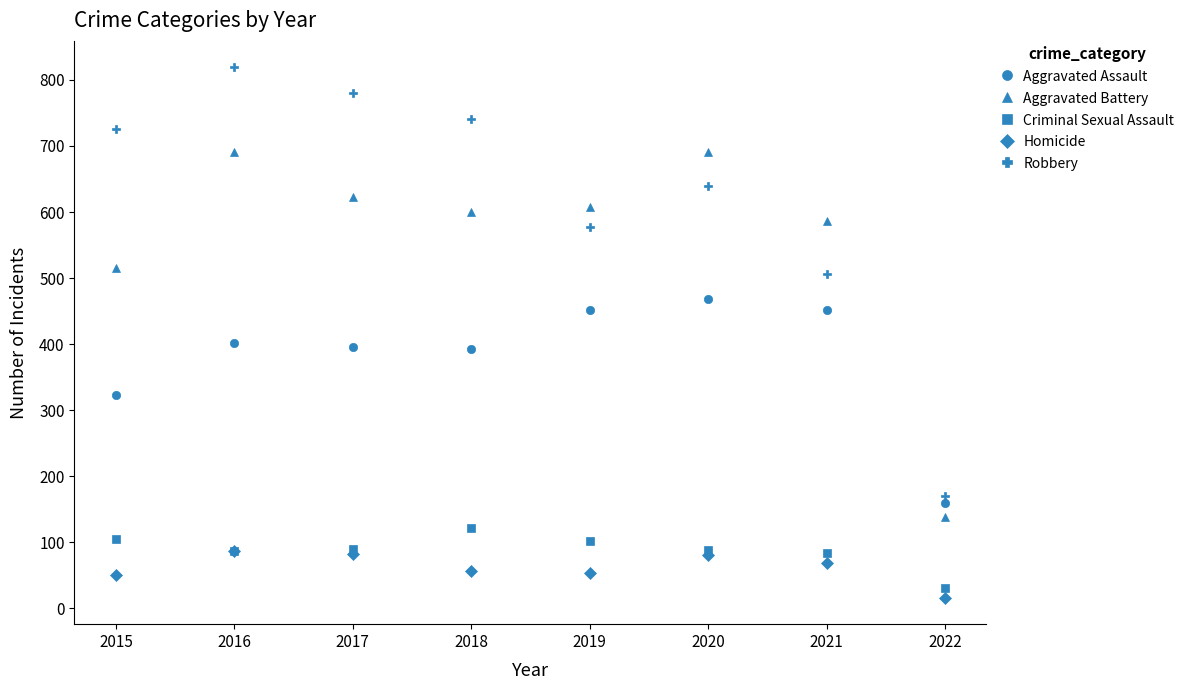

What is the difference between the Aggravated Assault values at 2016 and 2015?

79